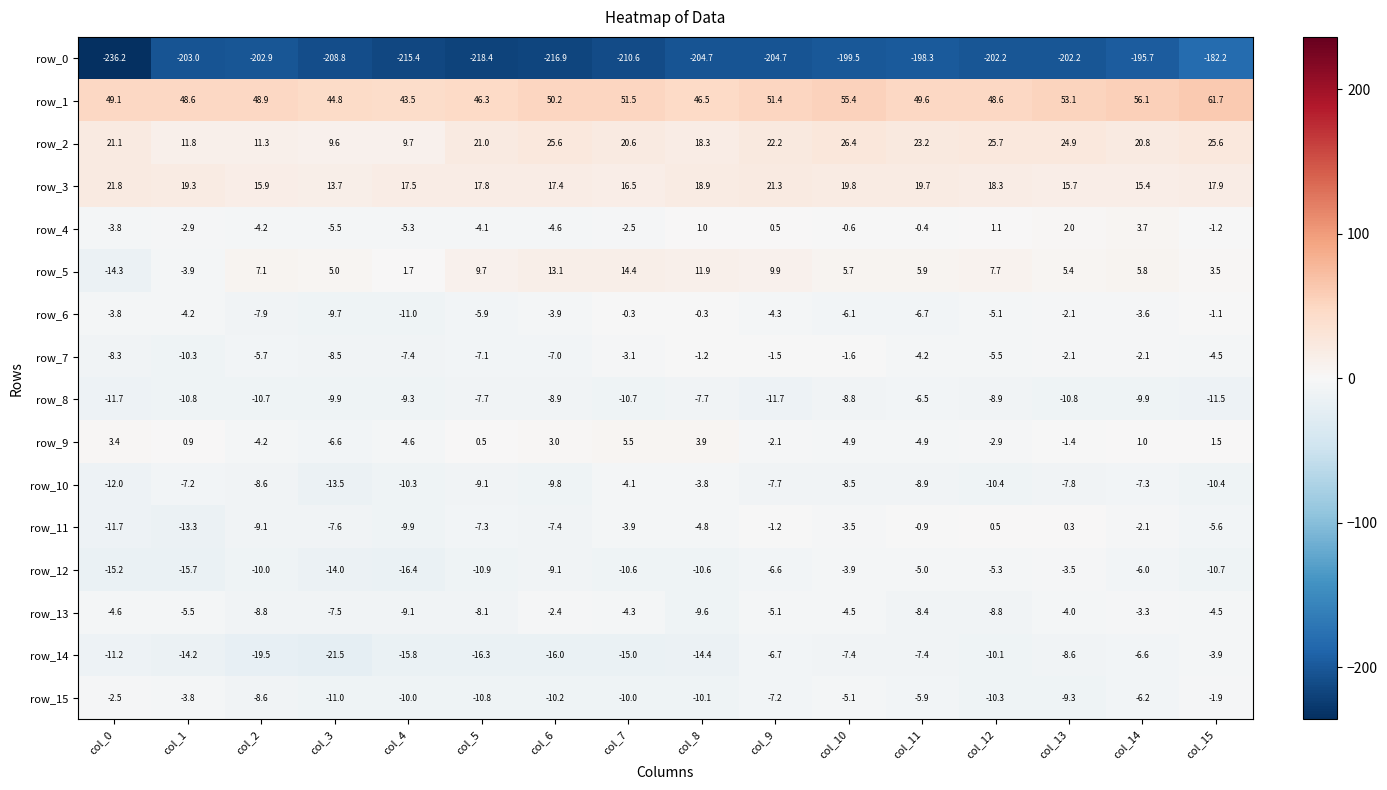

How many distinct data groups are displayed?

16